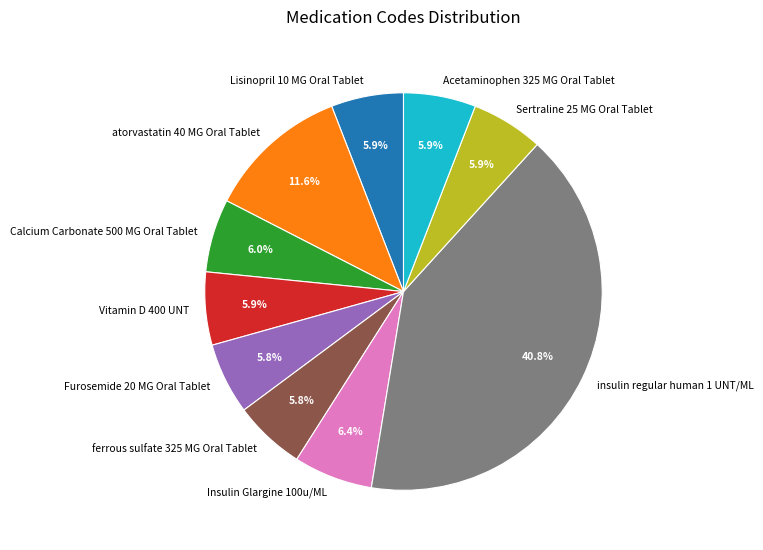

How many slices are in this pie chart?

10